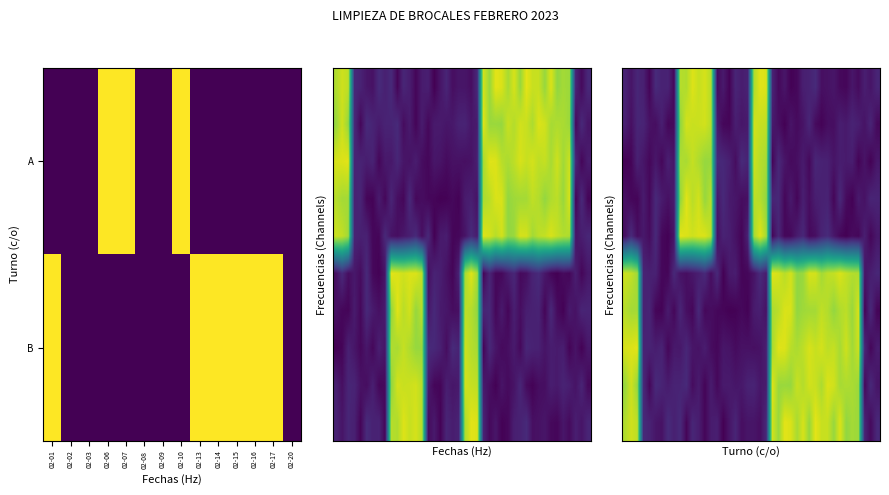

Reading left to right, what are all the values shown in this chart?

2023-02-01: 1	0
2023-02-02: 0	0
2023-02-03: 0	0
2023-02-06: 0	1
2023-02-07: 0	1
2023-02-08: 0	0
2023-02-09: 0	0
2023-02-10: 0	1
2023-02-13: 1	0
2023-02-14: 1	0
2023-02-15: 1	0
2023-02-16: 1	0
2023-02-17: 1	0
2023-02-20: 0	0